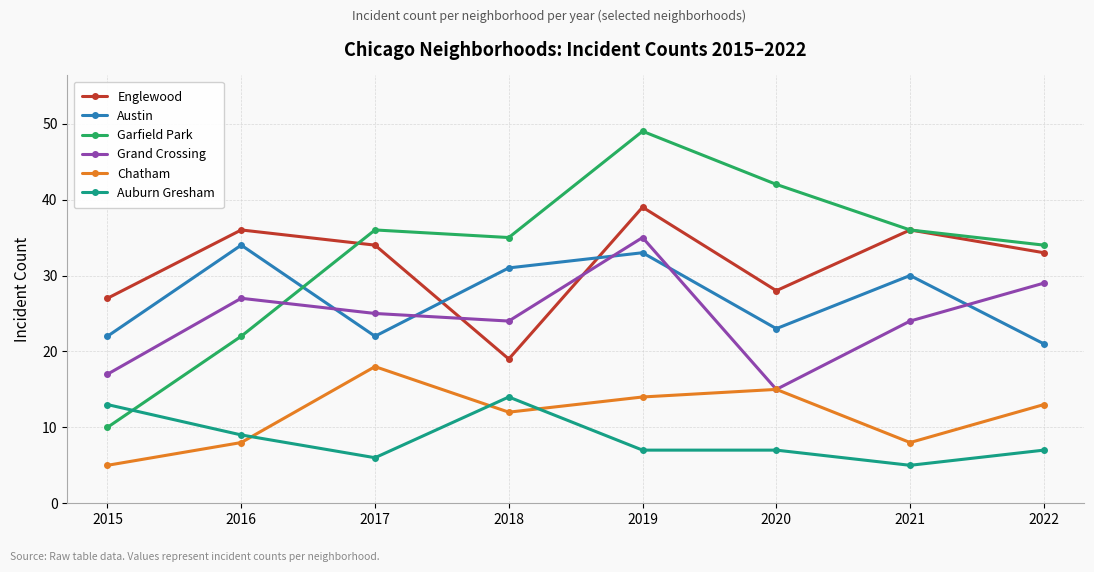

What is the greatest value displayed?

49